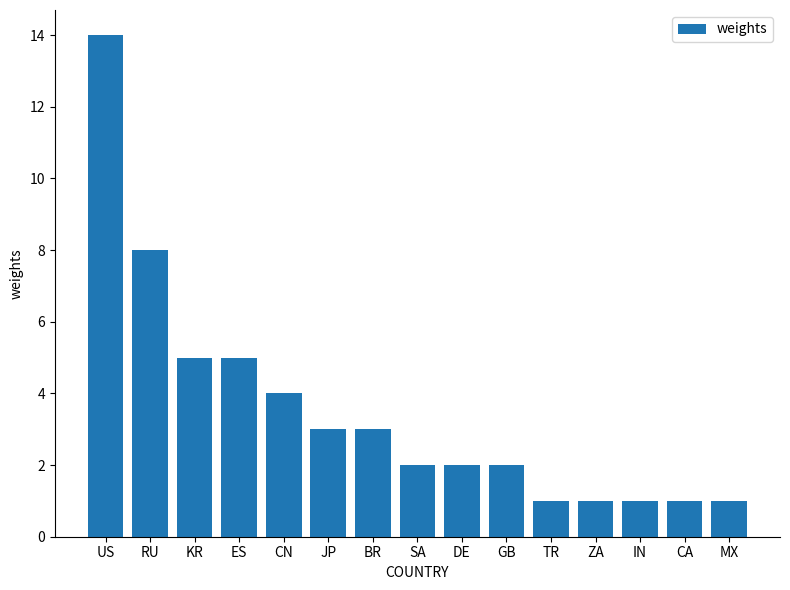

At which label does the data first exceed 2?

US